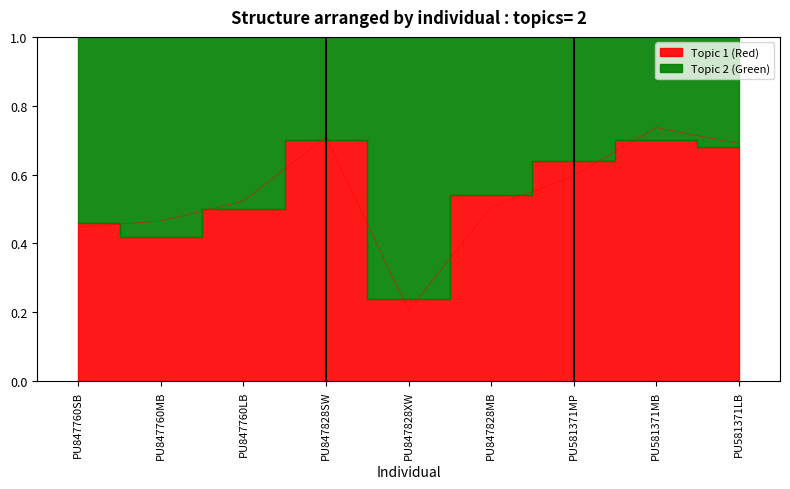

True or false: the data has more than 2 interior local peaks.

False